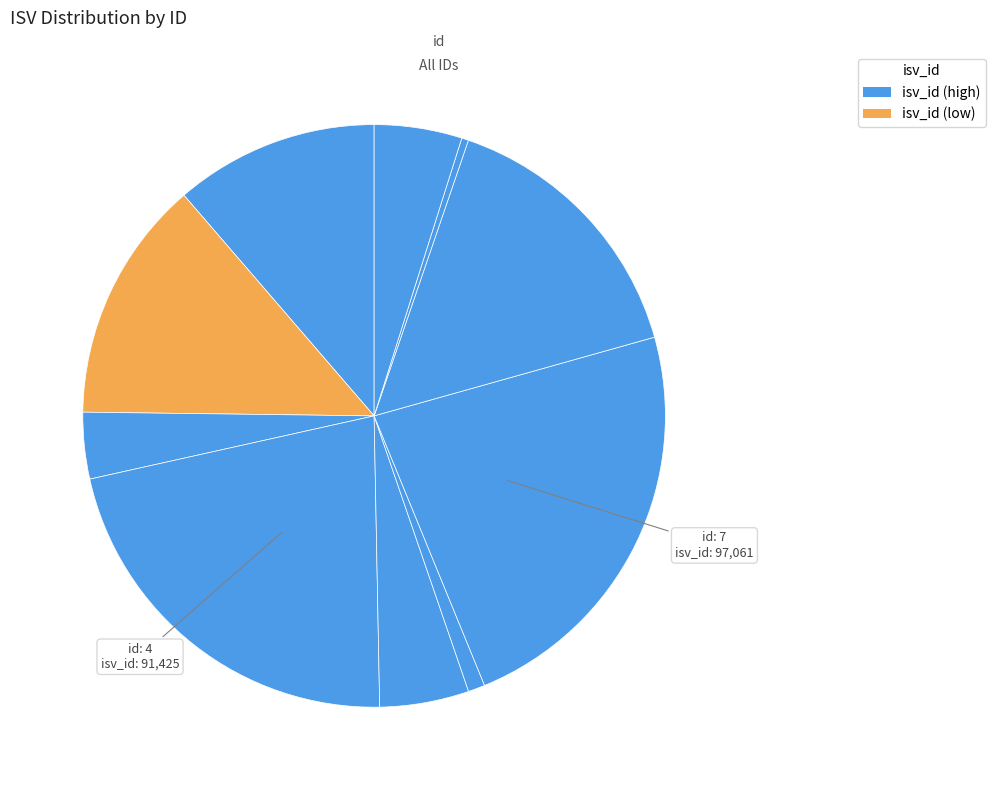

Which category has the biggest portion of the pie?

7